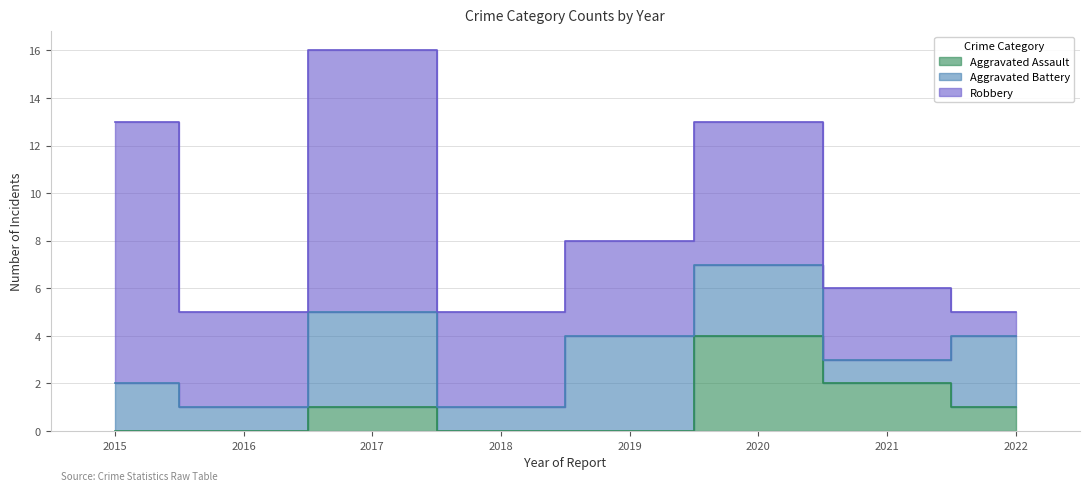

The value of Robbery at 2017 is 3. True or false?

False